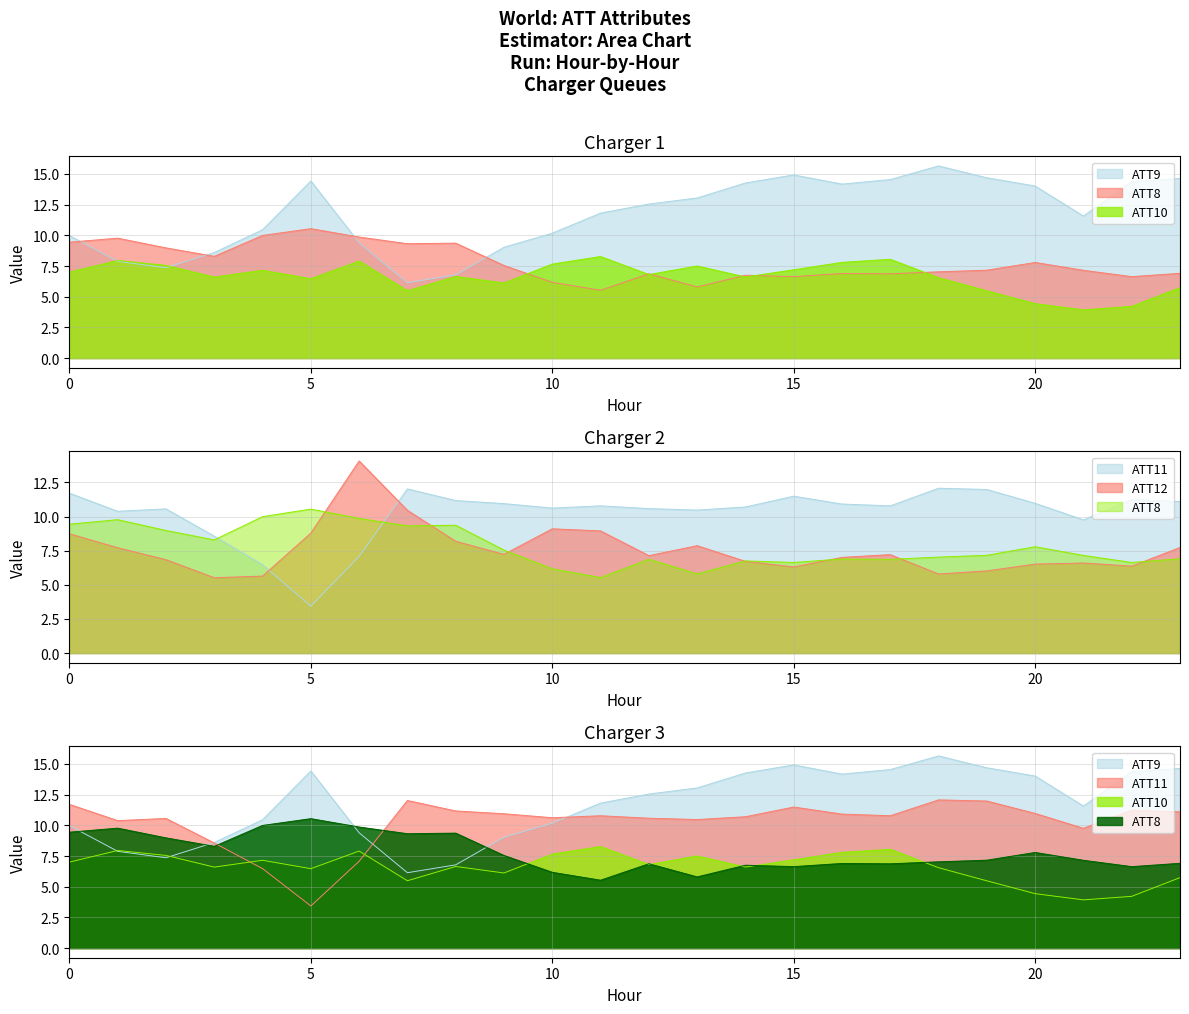

How many lines are shown in the chart?

5